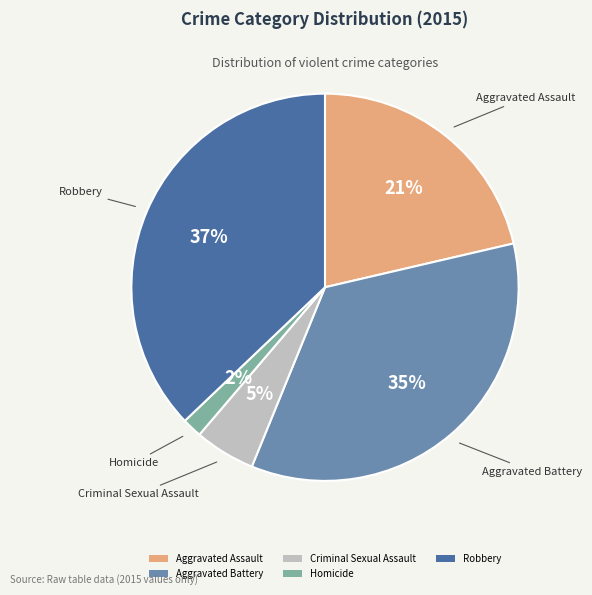

True or false: Aggravated Battery accounts for 35% of the total.

True